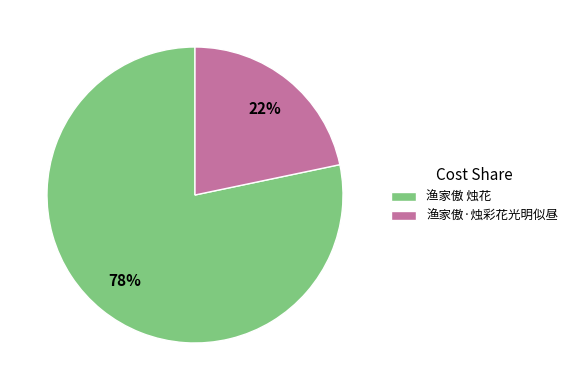

To the nearest percent, what portion does 渔家傲 烛花 represent?

78%